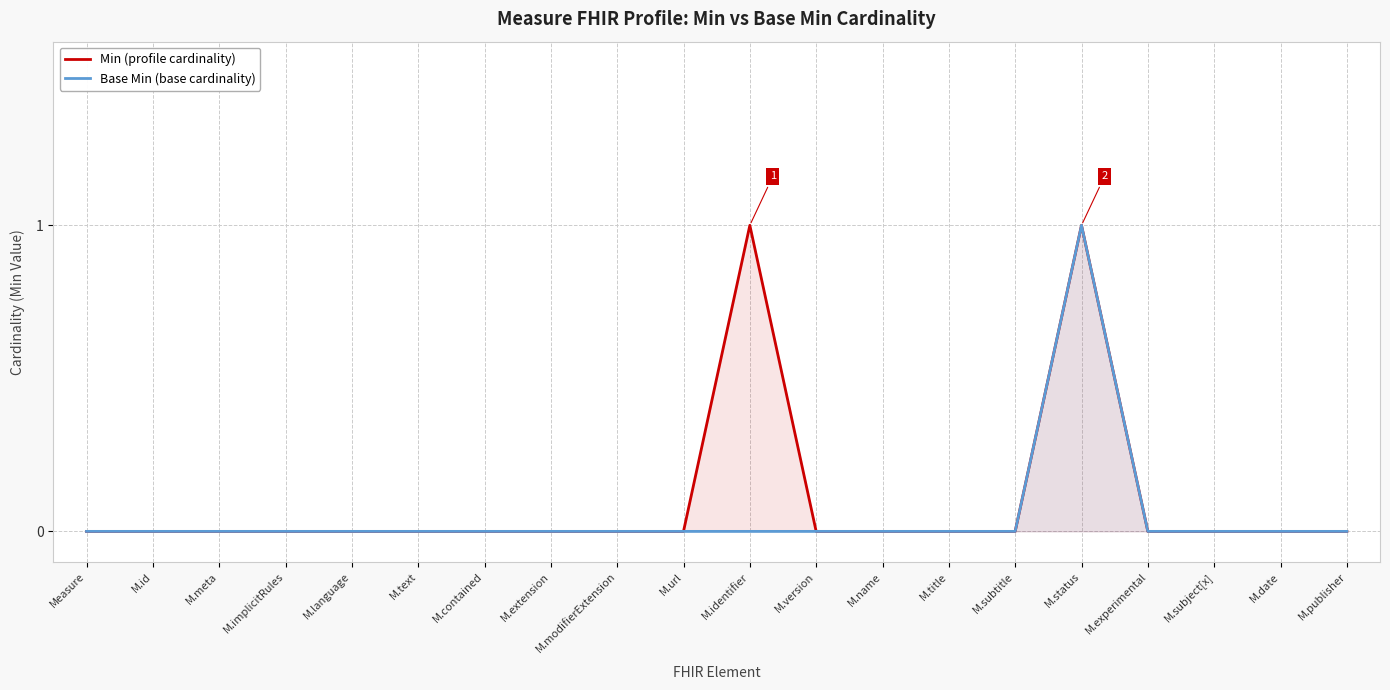

Reading left to right, what are all the values shown in this chart?

Min (profile cardinality): Measure=0	M.id=0	M.meta=0	M.implicitRules=0	M.language=0	M.text=0	M.contained=0	M.extension=0	M.modifierExtension=0	M.url=0	M.identifier=1	M.version=0	M.name=0	M.title=0	M.subtitle=0	M.status=1	M.experimental=0	M.subject[x]=0	M.date=0	M.publisher=0
Base Min (base cardinality): Measure=0	M.id=0	M.meta=0	M.implicitRules=0	M.language=0	M.text=0	M.contained=0	M.extension=0	M.modifierExtension=0	M.url=0	M.identifier=0	M.version=0	M.name=0	M.title=0	M.subtitle=0	M.status=1	M.experimental=0	M.subject[x]=0	M.date=0	M.publisher=0